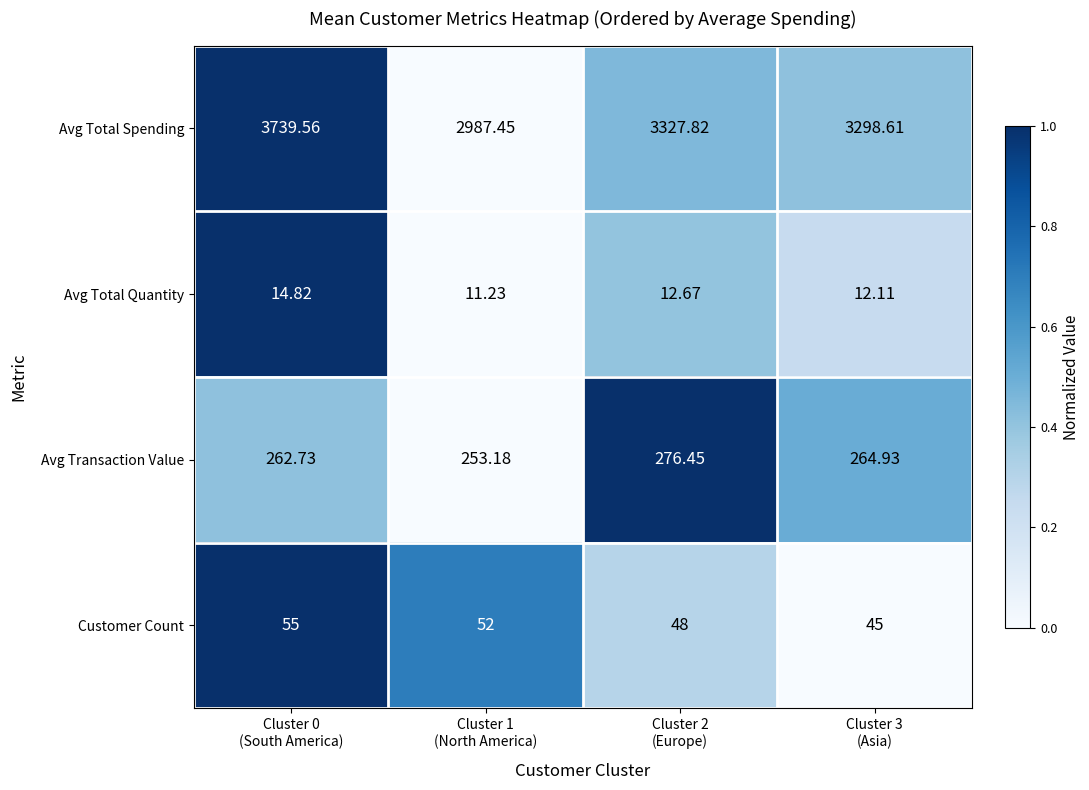

Which series has the widest spread of values?

Avg Total Spending